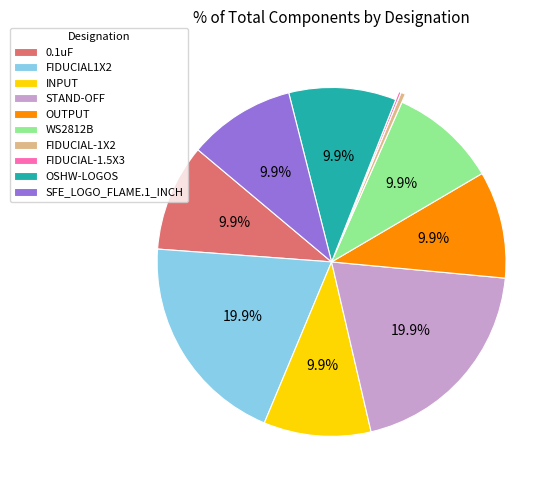

What percentage is the OSHW-LOGOS slice, to the nearest percent?

10%